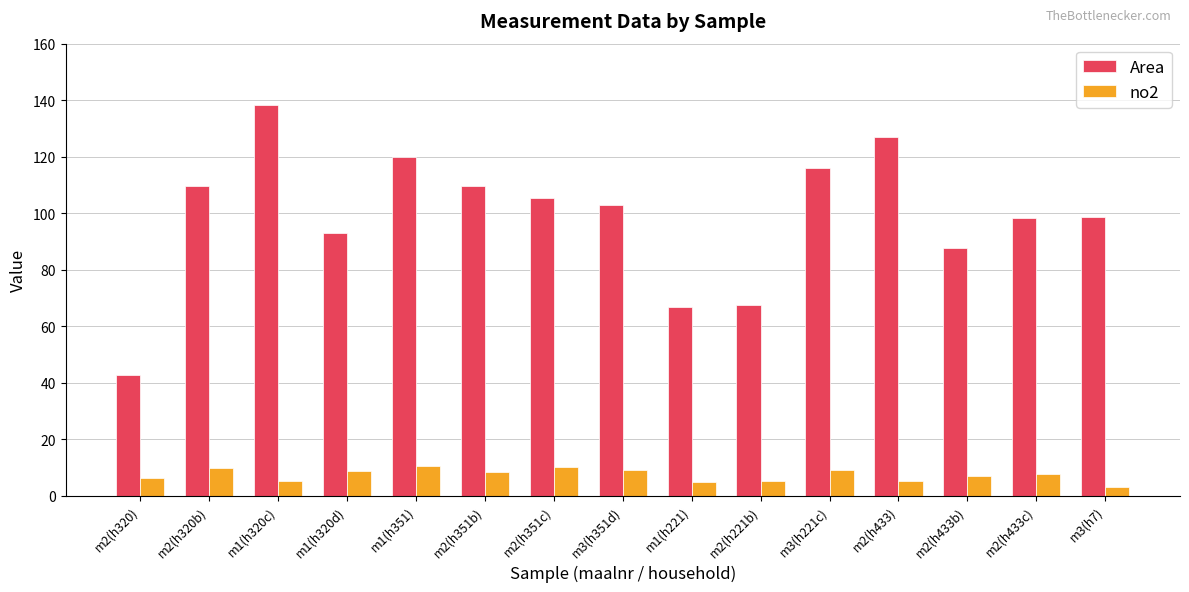

At which category is the sum across all series the highest?

m1(h320c)